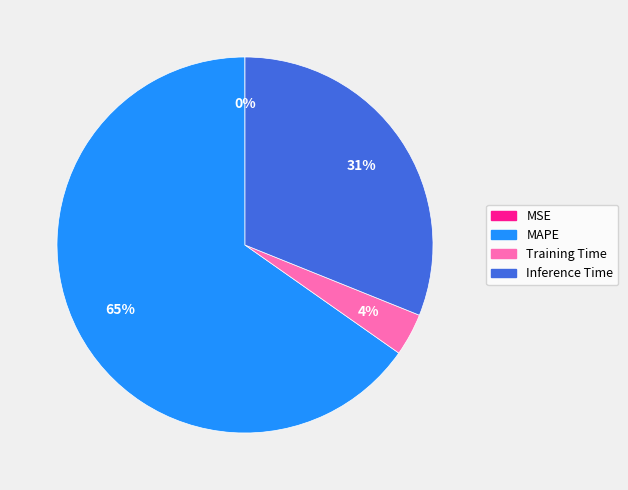

To the nearest percent, what is the difference between the largest and smallest slice percentages?

65%